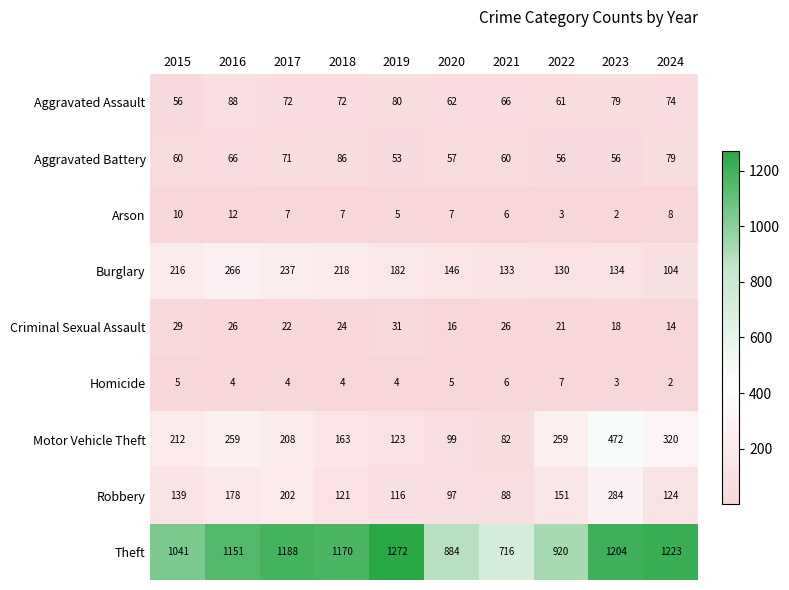

At which category is the sum across all series the highest?

2023